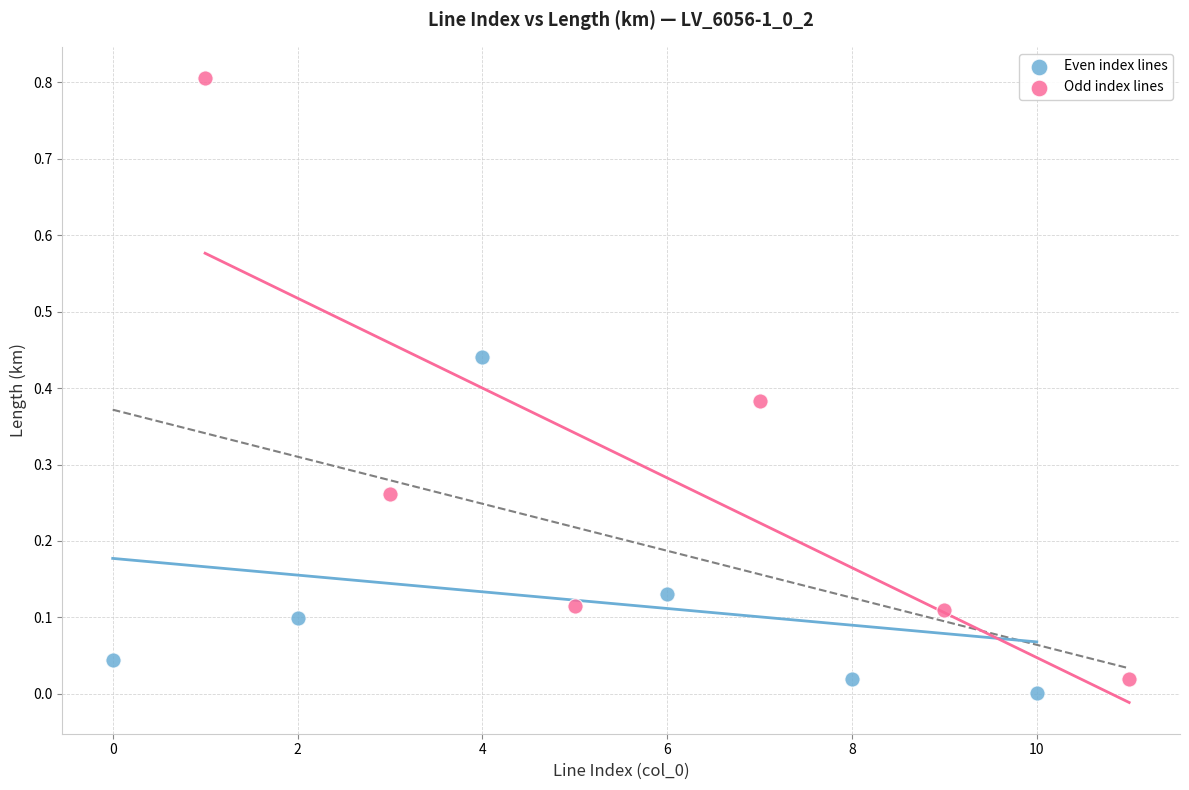

Which series contains the highest Y value?

Odd index lines